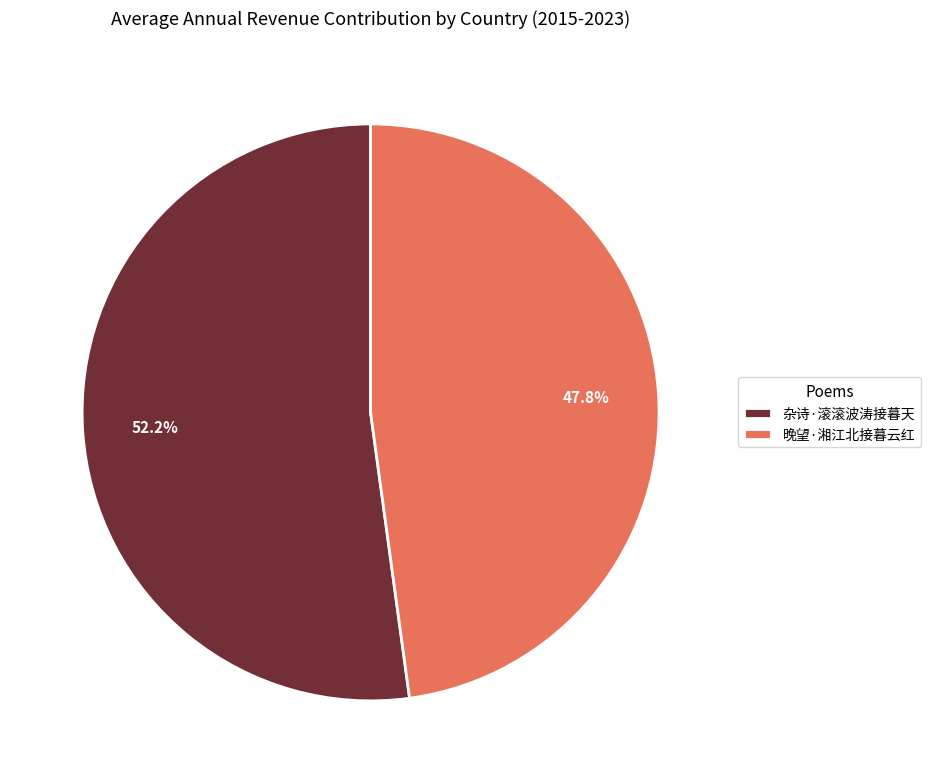

Combined, do 杂诗·滚滚波涛接暮天 and 晚望·湘江北接暮云红 account for over 50%?

Yes